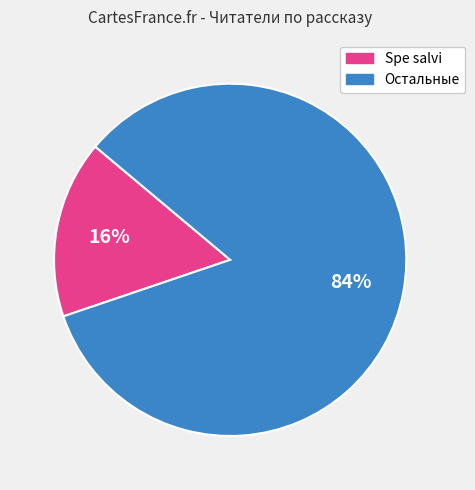

Is there a majority slice in this chart?

Yes